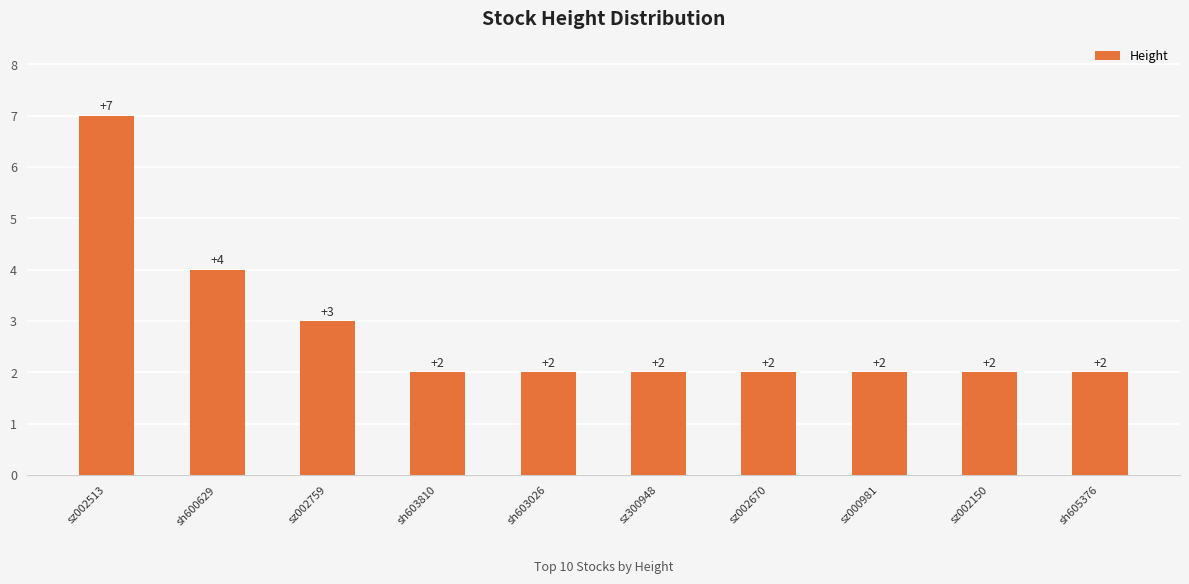

What position from the right is sh603026?

6